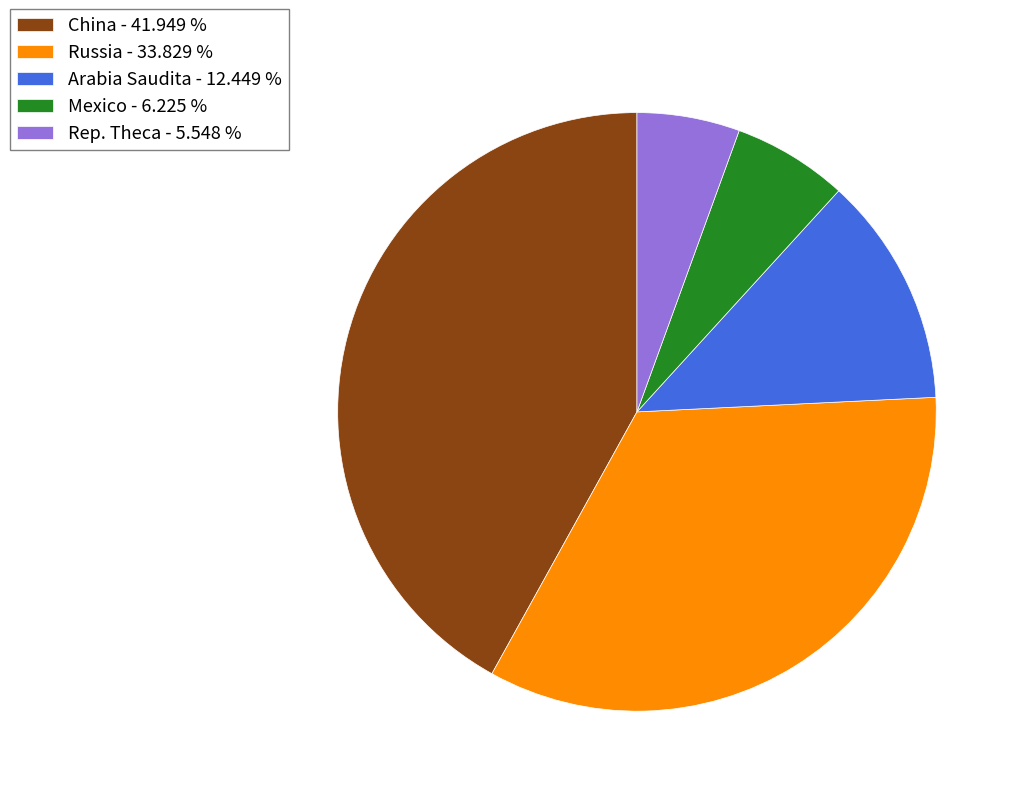

Does Arabia Saudita - 12.449 % represent more than half of the total?

No